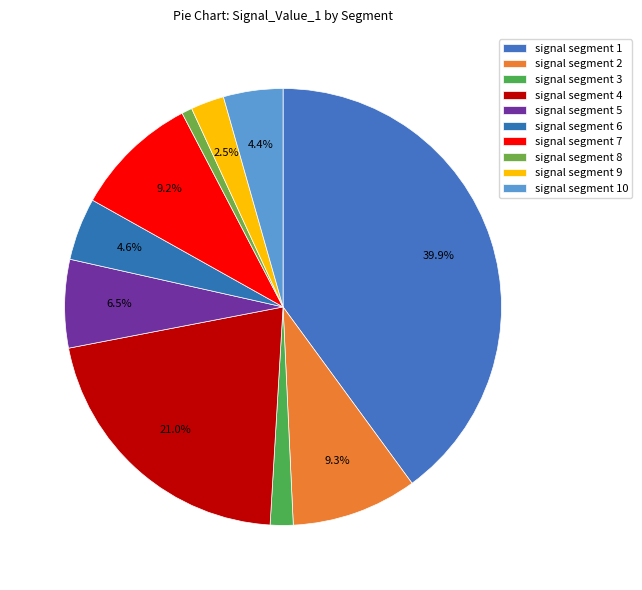

What is the smallest slice in the pie chart?

signal segment 8